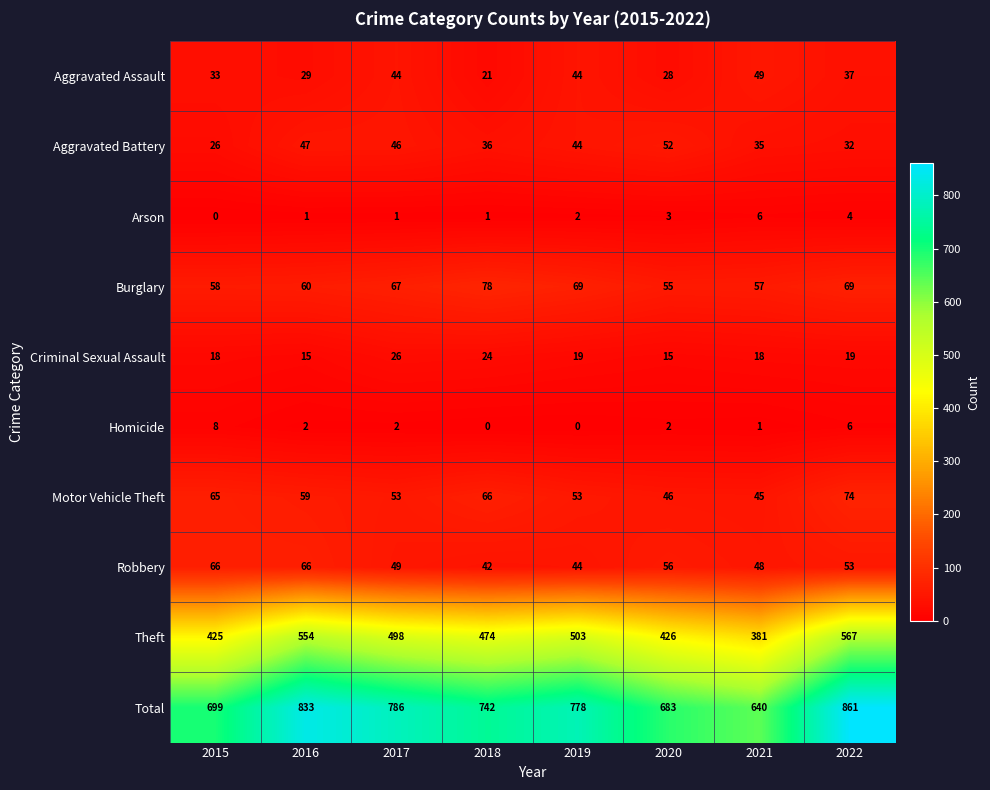

What is the difference between the maximum and second lowest values in the Arson series?

5